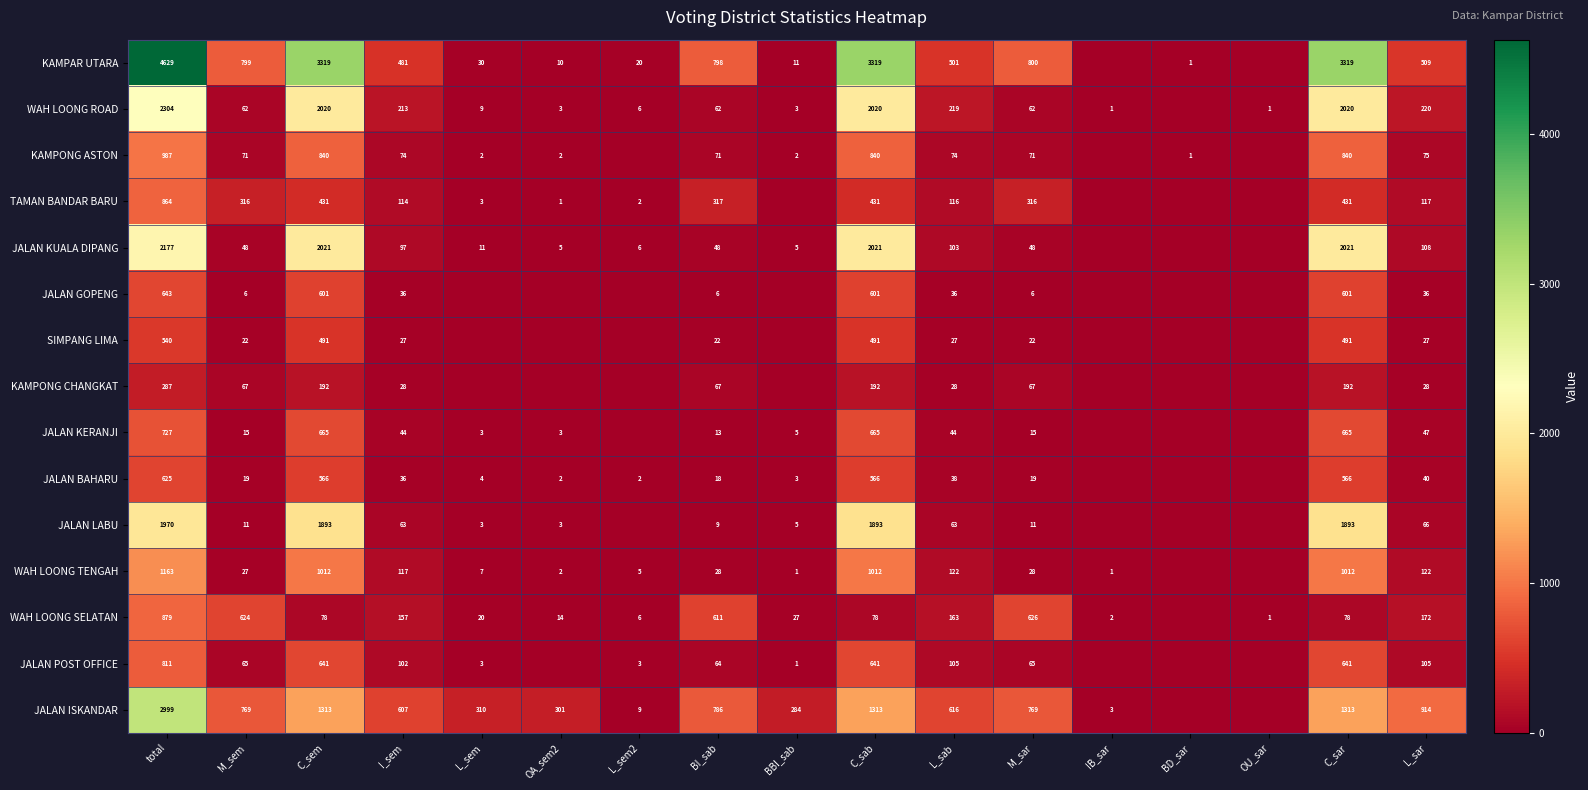

What is the total value across all series at C_sar?

16083